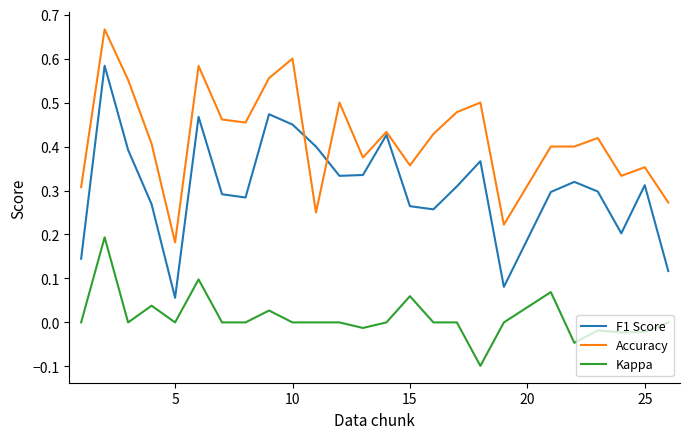

List the series in order of their peak value, lowest first.

Kappa, F1 Score, Accuracy